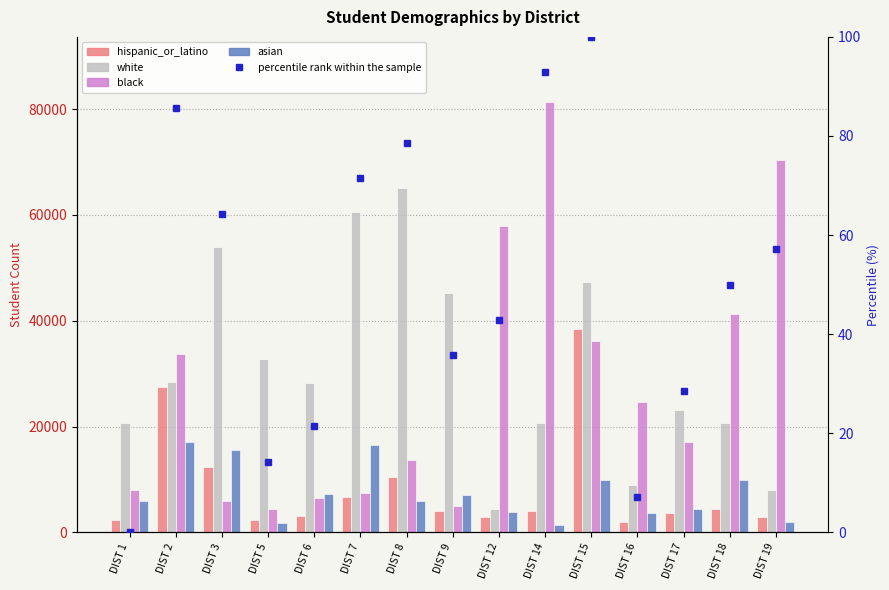

Reading right to left, list all the values displayed in this chart.

hispanic_or_latino: 2875.0	4427.0	3600.0	2039.0	38374.0	4118.0	2898.0	4037.0	10470.0	6740.0	3177.0	2347.0	12372.0	27500.0	2386.0
white: 7938.0	20730.0	23211.0	8942.0	47313.0	20676.0	4351.0	45245.0	65094.0	60536.0	28301.0	32759.0	53882.0	28512.0	20664.0
black: 70355.0	41233.0	17008.0	24627.0	36134.0	81429.0	57854.0	4969.0	13630.0	7450.0	6578.0	4496.0	5996.0	33787.0	8104.0
asian: 2060.0	9901.0	4423.0	3723.0	9889.0	1458.0	3925.0	6982.0	5909.0	16491.0	7243.0	1803.0	15502.0	17117.0	5958.0
percentile rank within the sample: 57.1	50.0	28.6	7.1	100.0	92.9	42.9	35.7	78.6	71.4	21.4	14.3	64.3	85.7	0.0